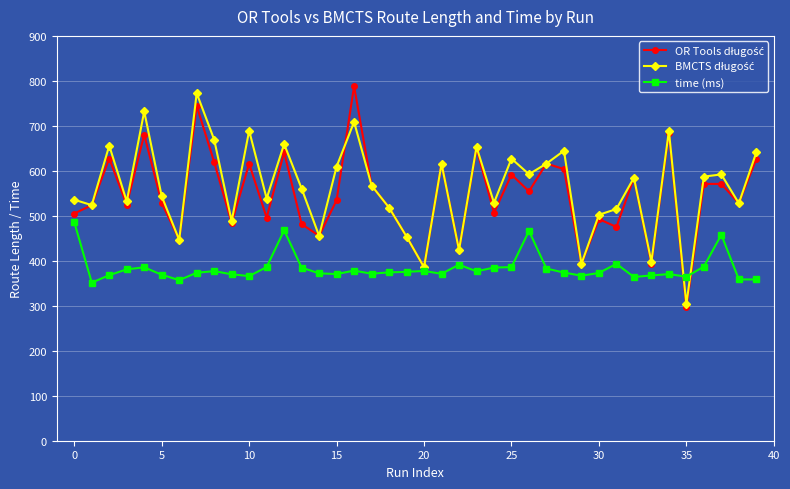

How many data points does each series have?

40